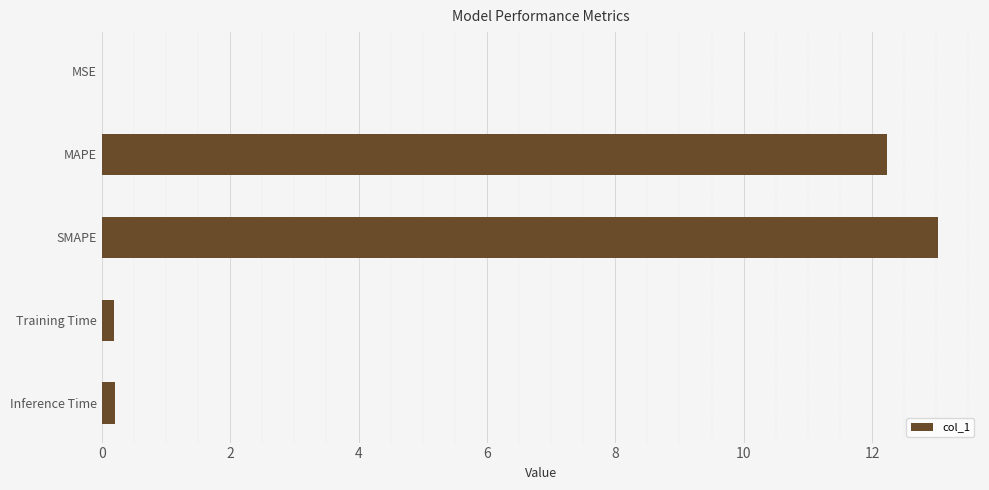

The chart shows a value of 0.0 at MSE. True or false?

True